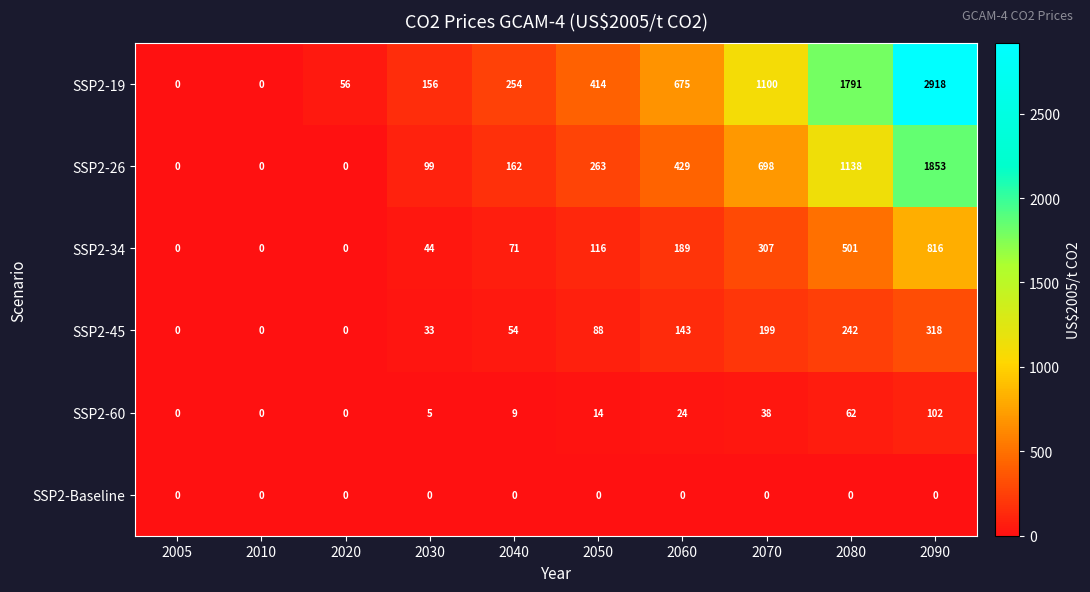

Rank the series at 2080 from lowest to highest value.

SSP2-Baseline, SSP2-60, SSP2-45, SSP2-34, SSP2-26, SSP2-19